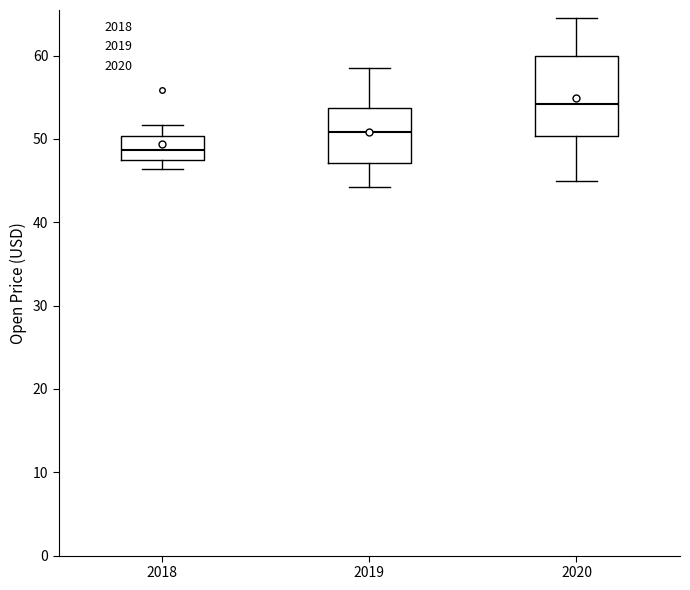

Reading left to right, read every box against the y-axis: the position of its median line, the range the box covers, and the ends of its whiskers. The values are not printed on the chart, so give them approximately, as read against the axis.

2018: median 49, box 48 to 50, whiskers 46 to 52
2019: median 51, box 47 to 54, whiskers 44 to 59
2020: median 54, box 50 to 60, whiskers 45 to 64